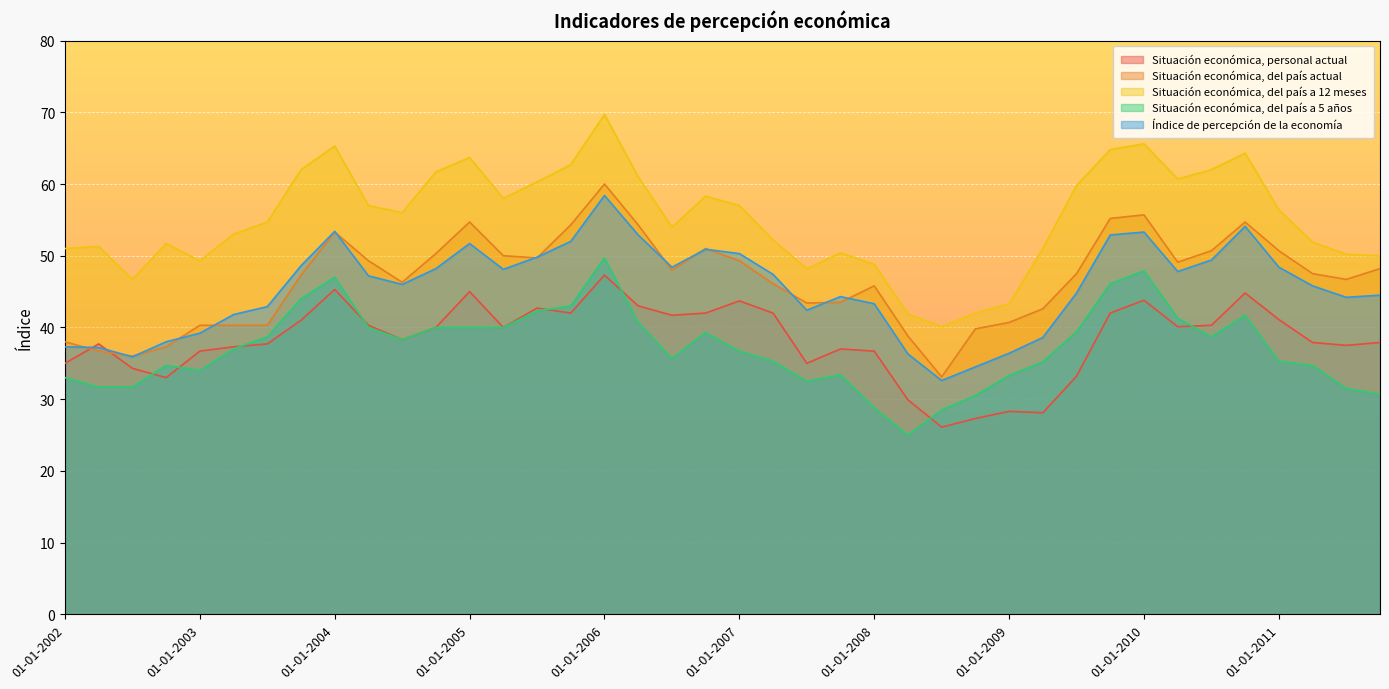

At which category does Índice de percepción de la economía reach its first local valley?

01-07-2002